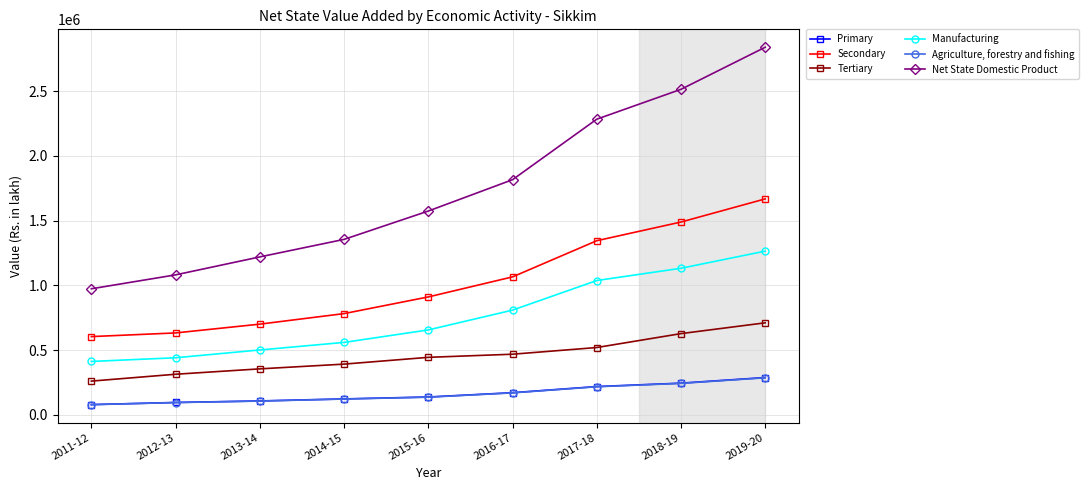

What is the sum of the Tertiary values at 2016-17 and 2011-12?

730667.0